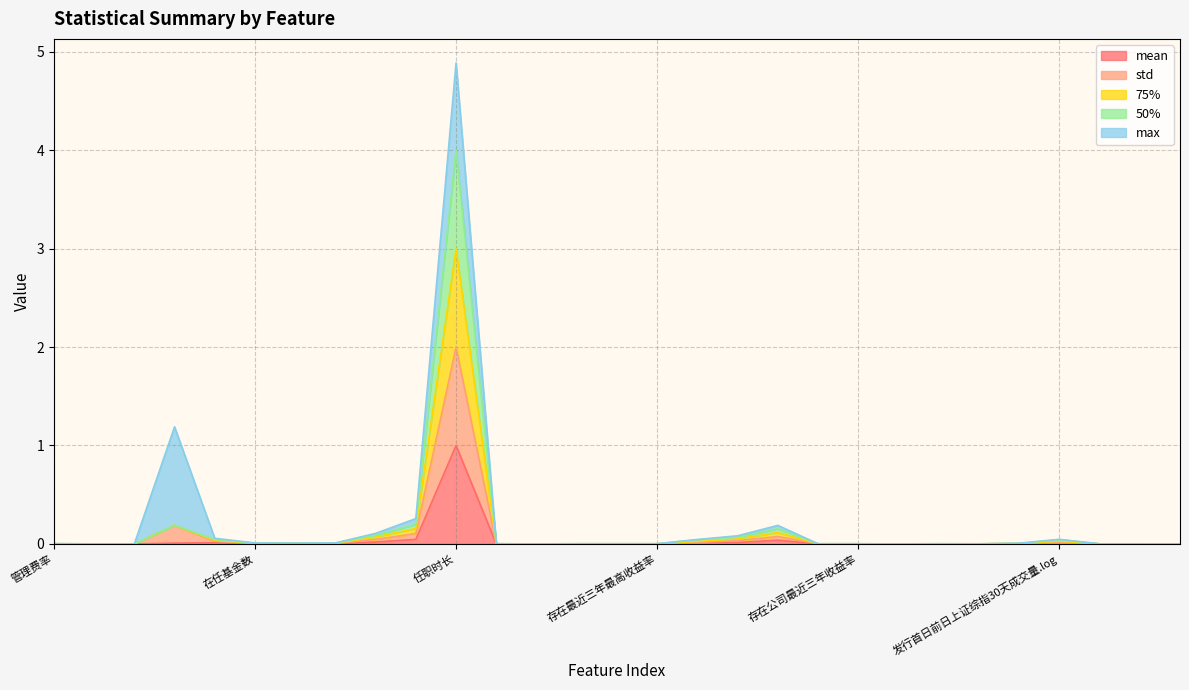

True or false: 75% and std intersect in this chart.

False